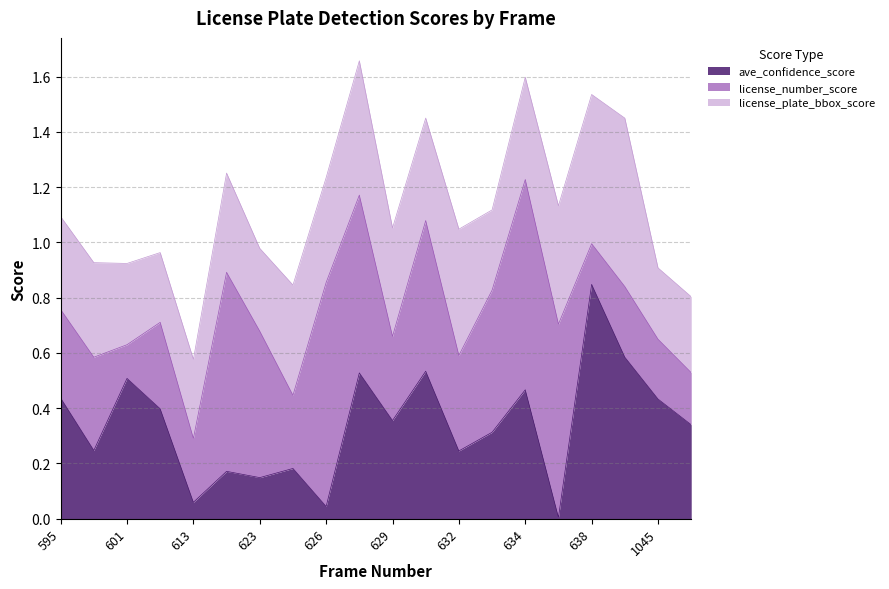

What are all the series names shown in the legend?

ave_confidence_score, license_number_score, license_plate_bbox_score